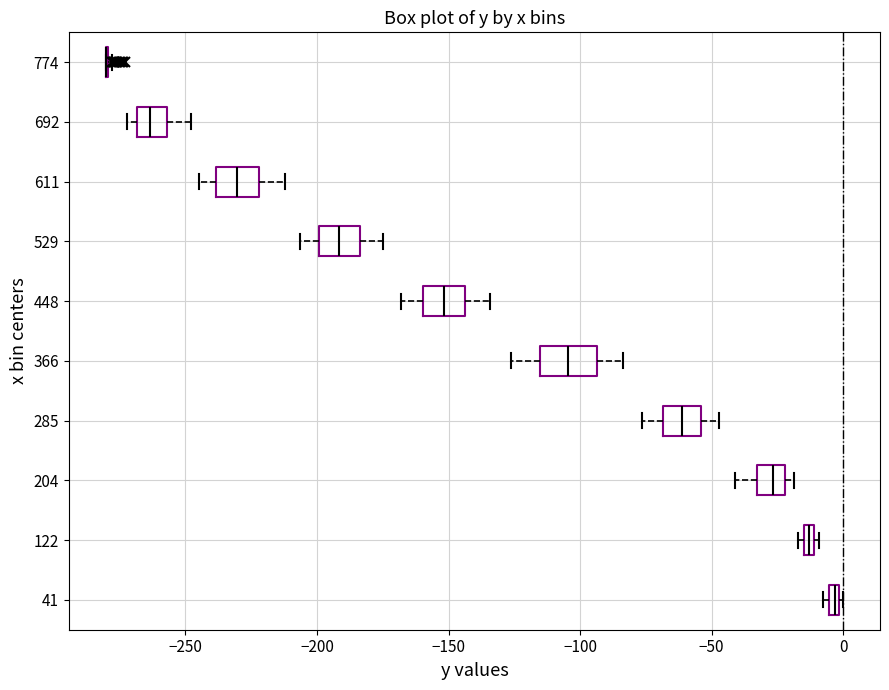

Where does the left whisker of the box at y = 448 end on the x-axis? The values are not printed on the chart, so give them approximately, as read against the axis.

-170